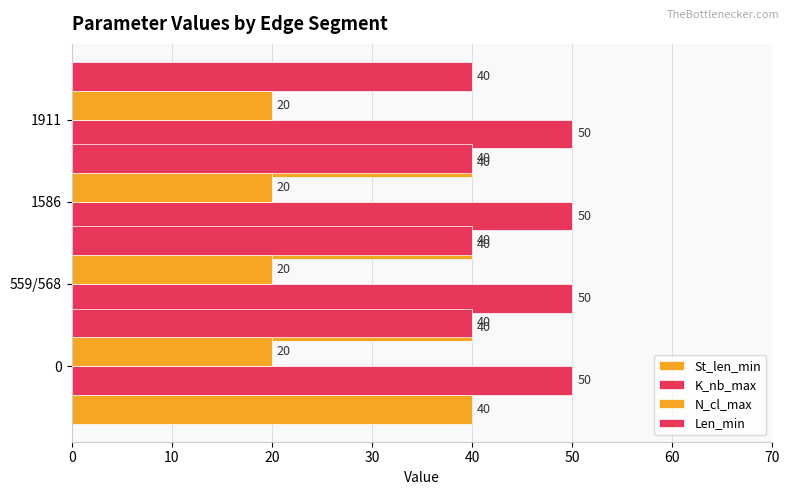

Reading left to right, transcribe all the data shown in this chart.

St_len_min: 0=40	559/568=40	1586=40	1911=40
K_nb_max: 0=50	559/568=50	1586=50	1911=50
N_cl_max: 0=20	559/568=20	1586=20	1911=20
Len_min: 0=40	559/568=40	1586=40	1911=40